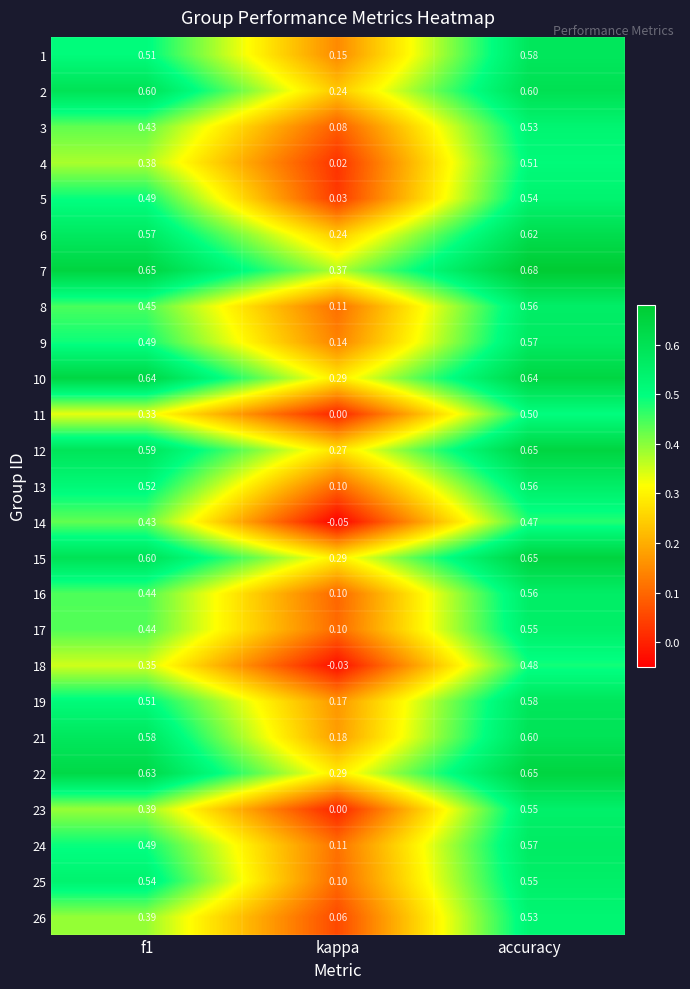

Is the value of 25 at accuracy greater than the value of 13 at accuracy?

No